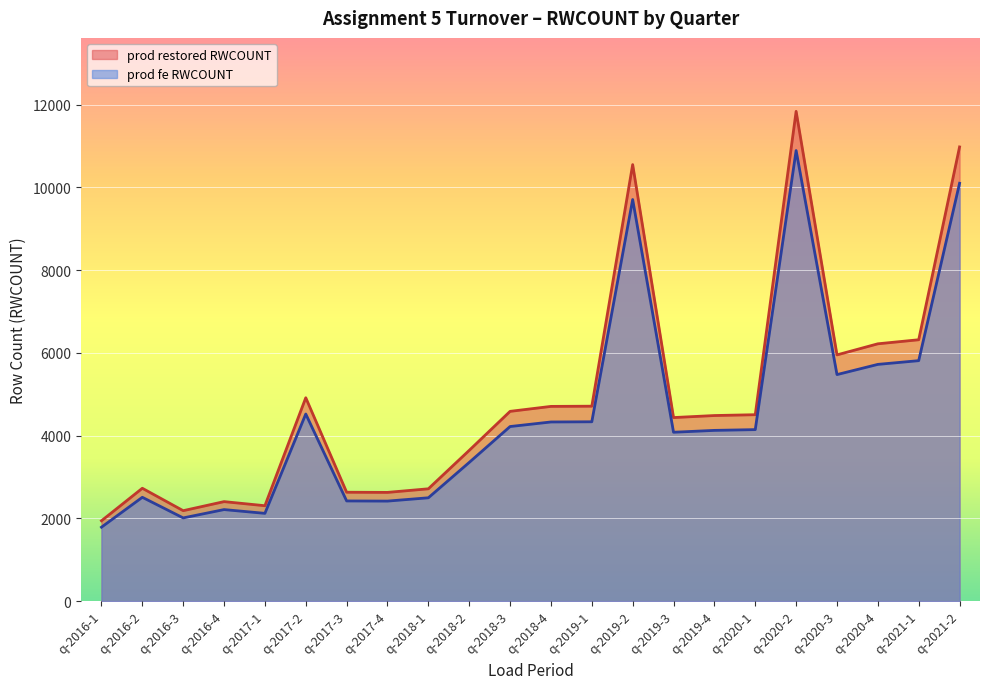

How many values in the prod restored RWCOUNT series are below 4506?

11